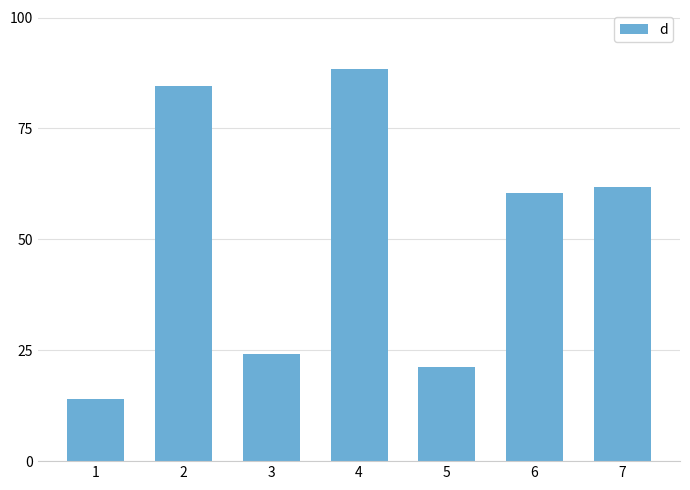

Which label corresponds to the largest value in the chart?

4